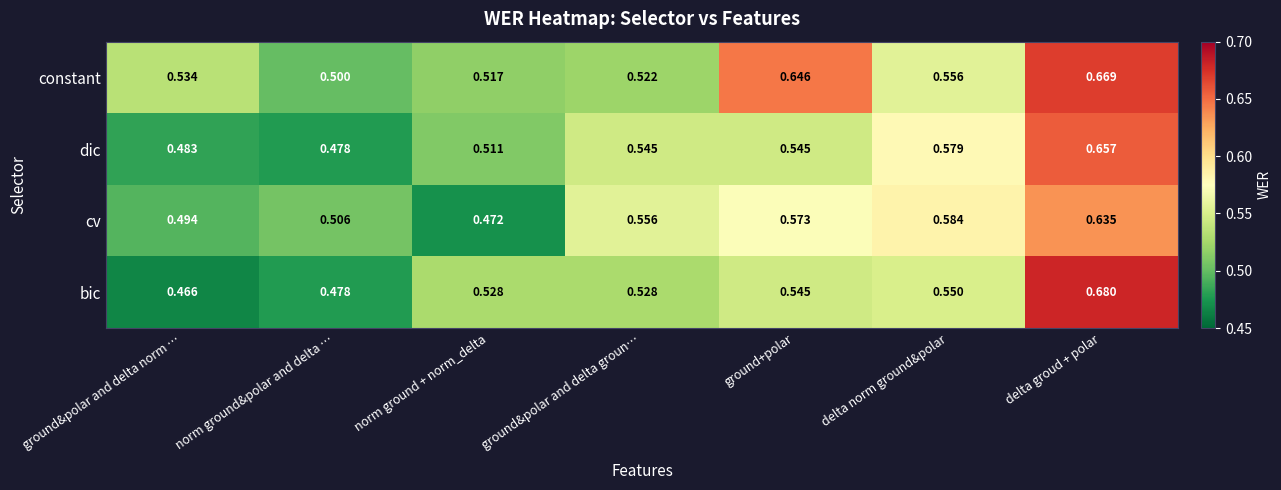

Which series has the largest total across all categories?

constant